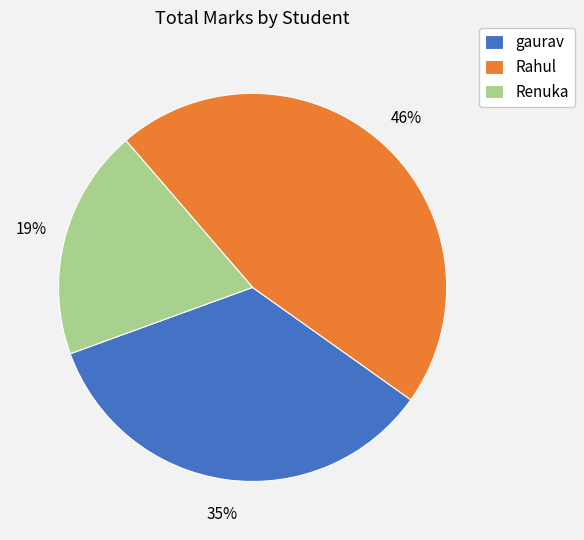

What percentage is the gaurav slice, to the nearest percent?

35%